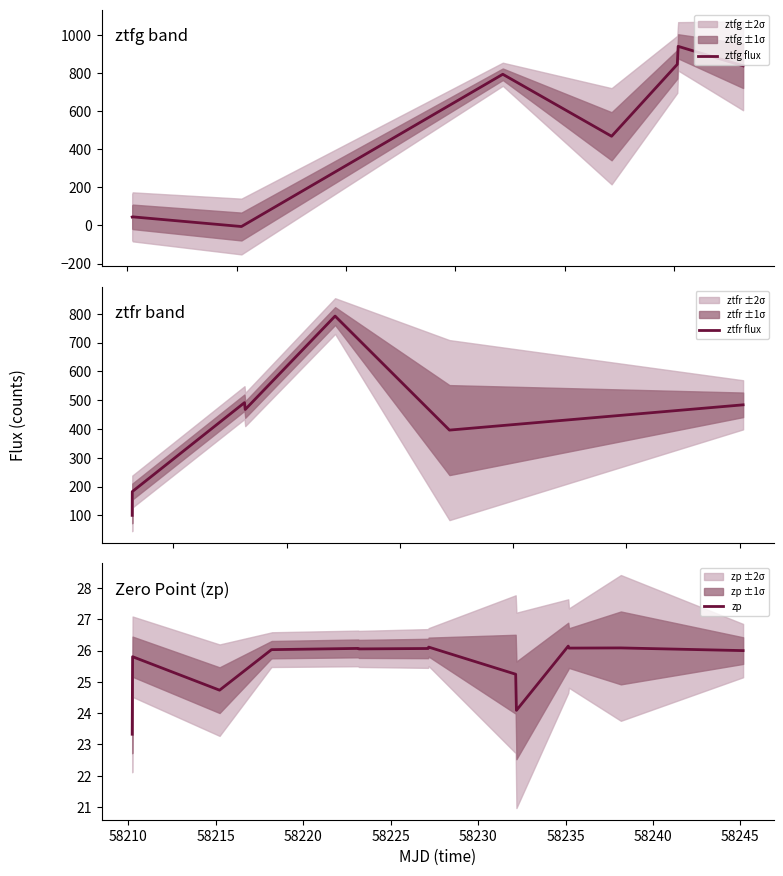

What is the difference between the highest and lowest values at 7?

766.1